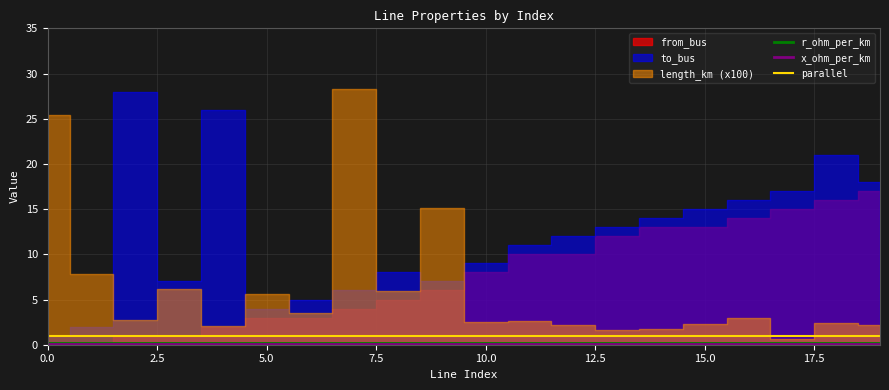

Is it true that parallel equals 1.3 at 17.5?

False